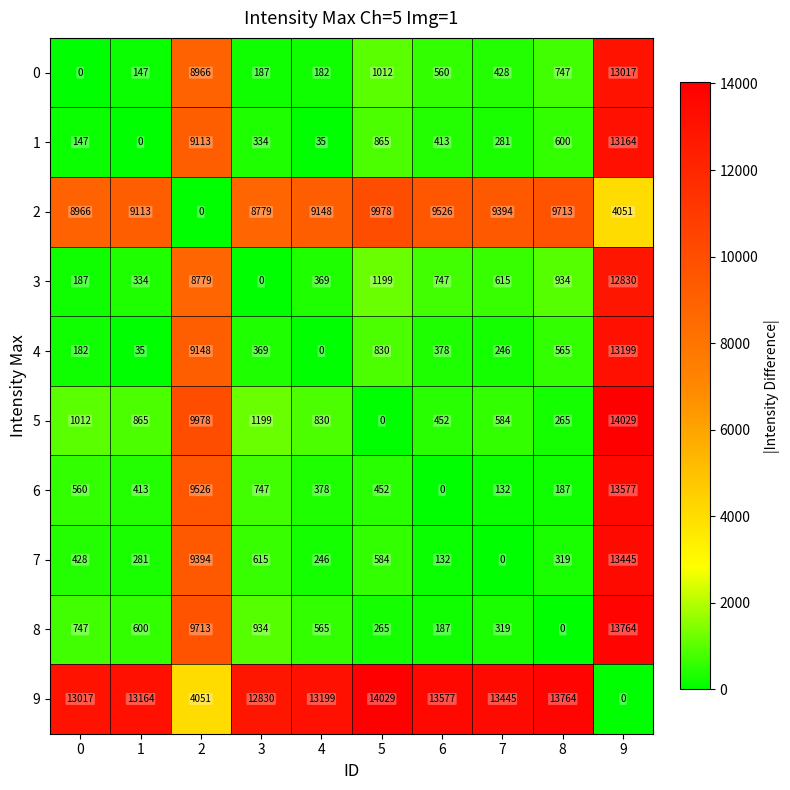

Rank the series at 6 from lowest to highest value.

6, 7, 8, 4, 1, 5, 0, 3, 2, 9